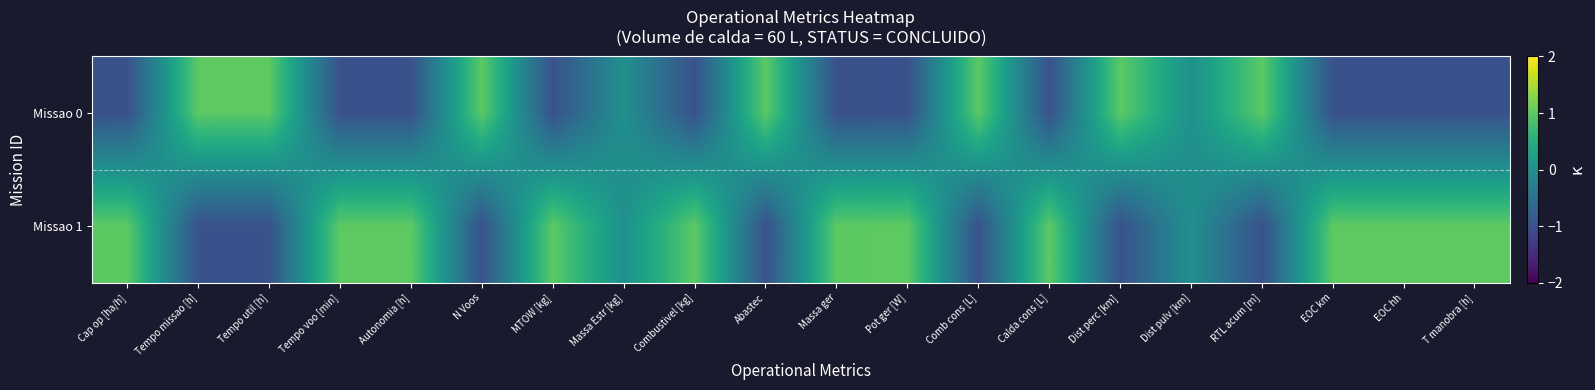

Which has a higher value, Cap op [ha/h] or Autonomia [h]?

Autonomia [h]